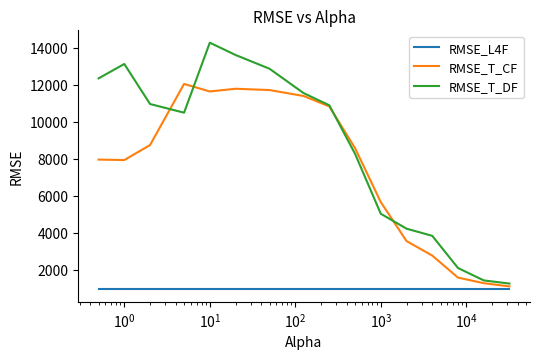

List the series in order of their peak value, lowest first.

RMSE_L4F, RMSE_T_CF, RMSE_T_DF